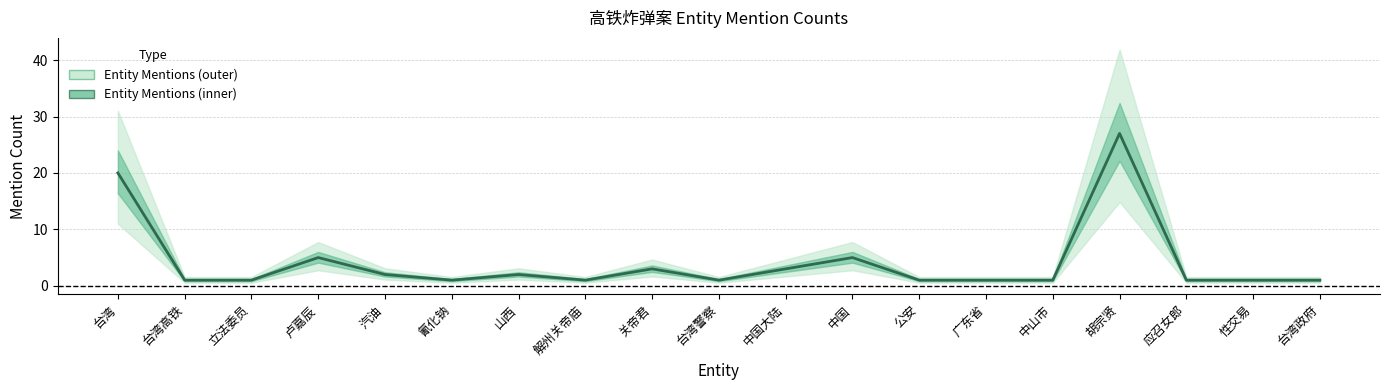

What is the greatest value displayed?

27